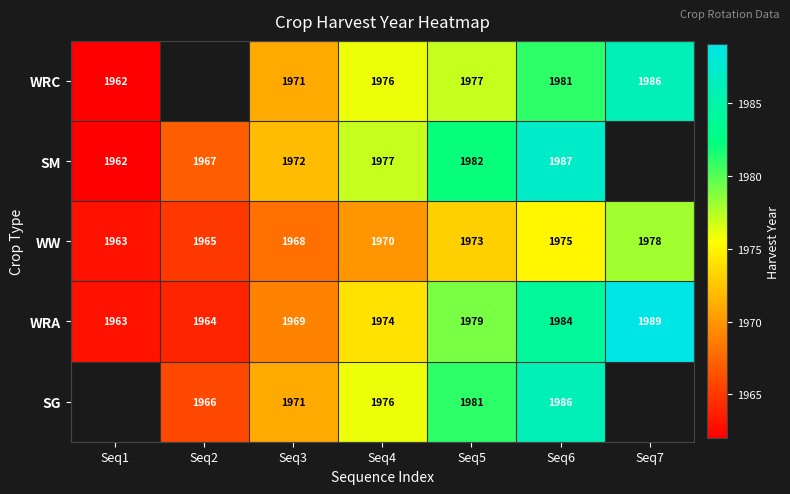

At Seq6, list the series in order from smallest to largest.

WW, WRC, WRA, SG, SM